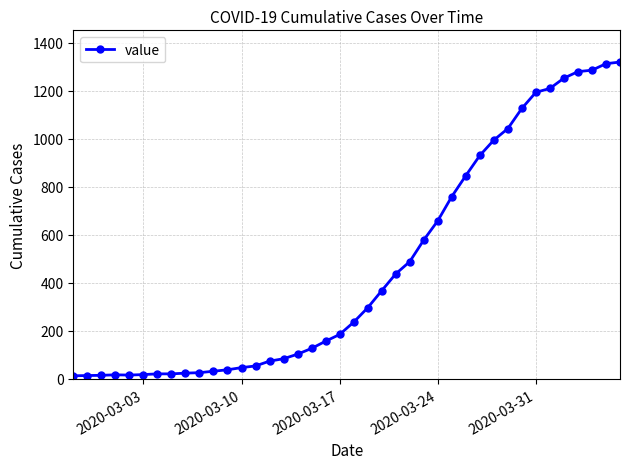

What is the maximum value shown in the chart?

1319